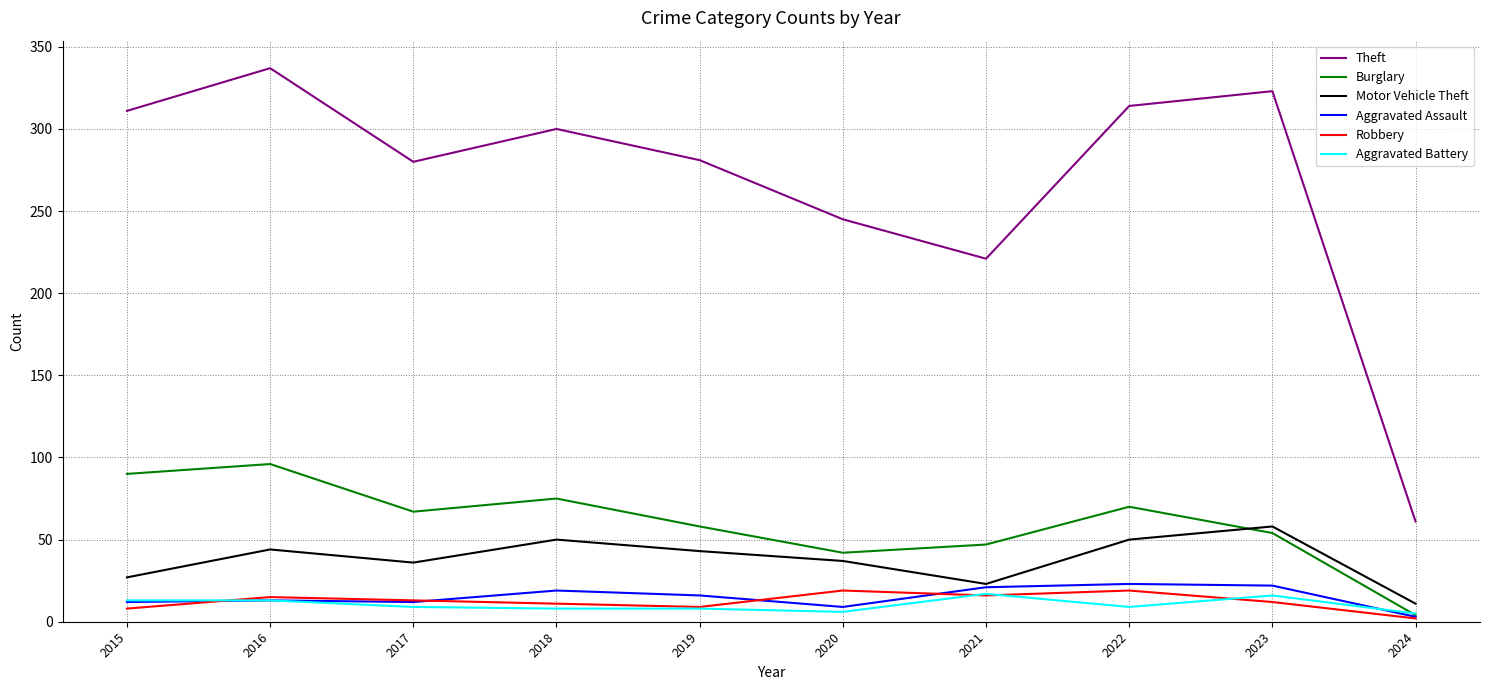

What is the greatest value displayed?

337